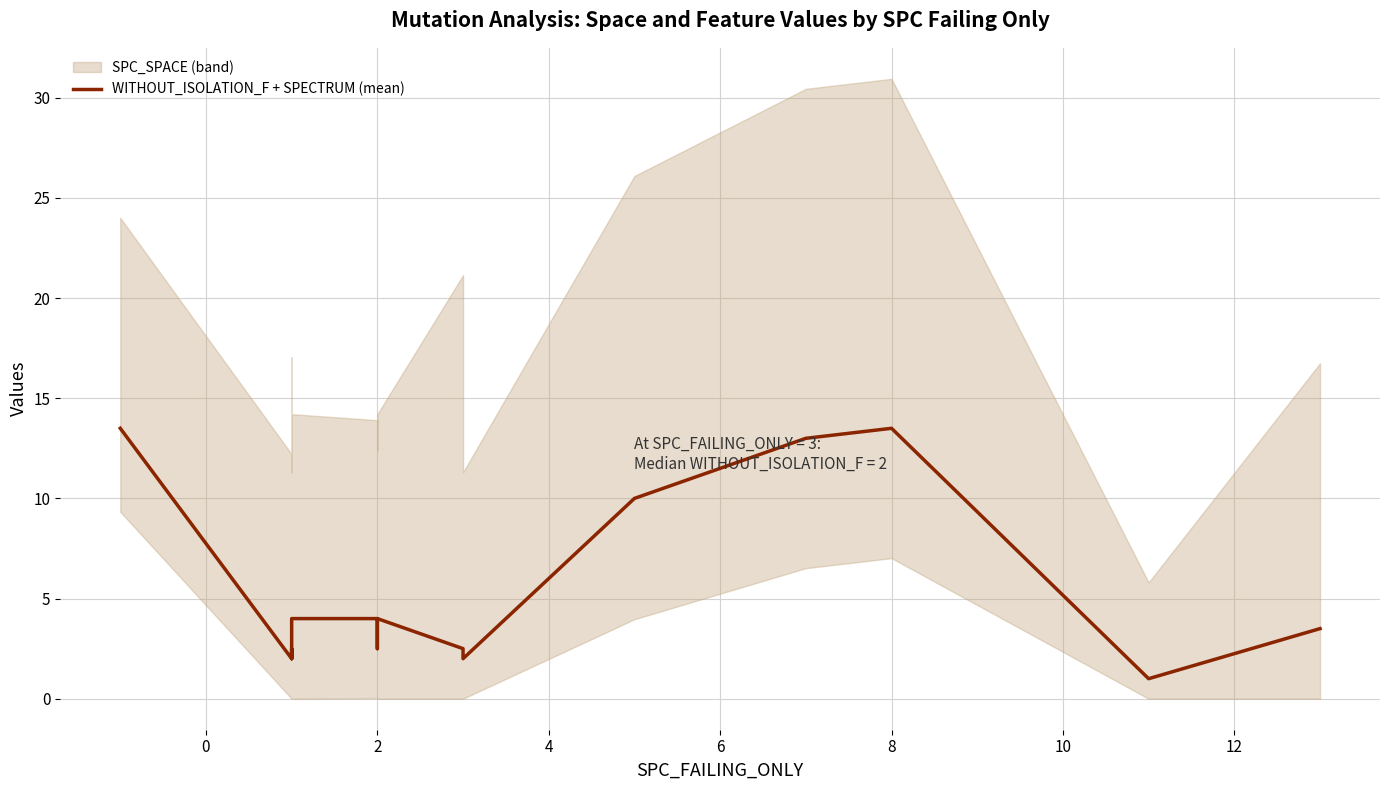

Is it true that the value at 21 is 5.0?

False